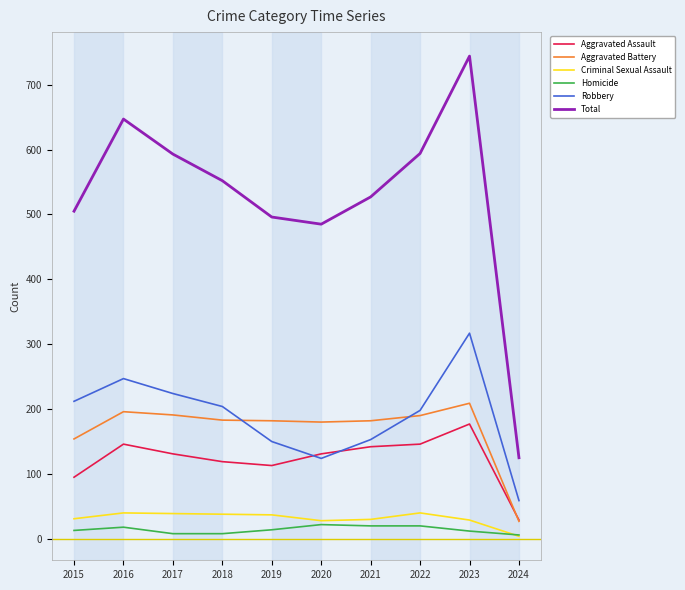

True or false: Total and Aggravated Assault intersect in this chart.

False